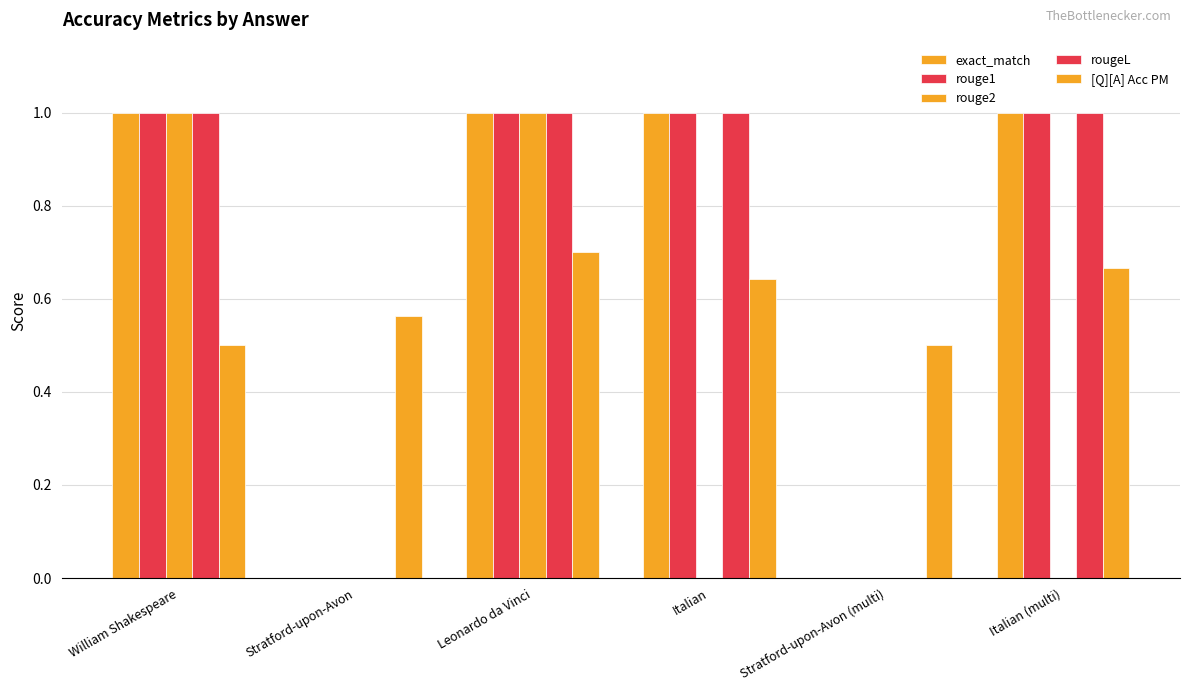

Between Stratford-upon-Avon (multi) and William Shakespeare, which is larger?

William Shakespeare